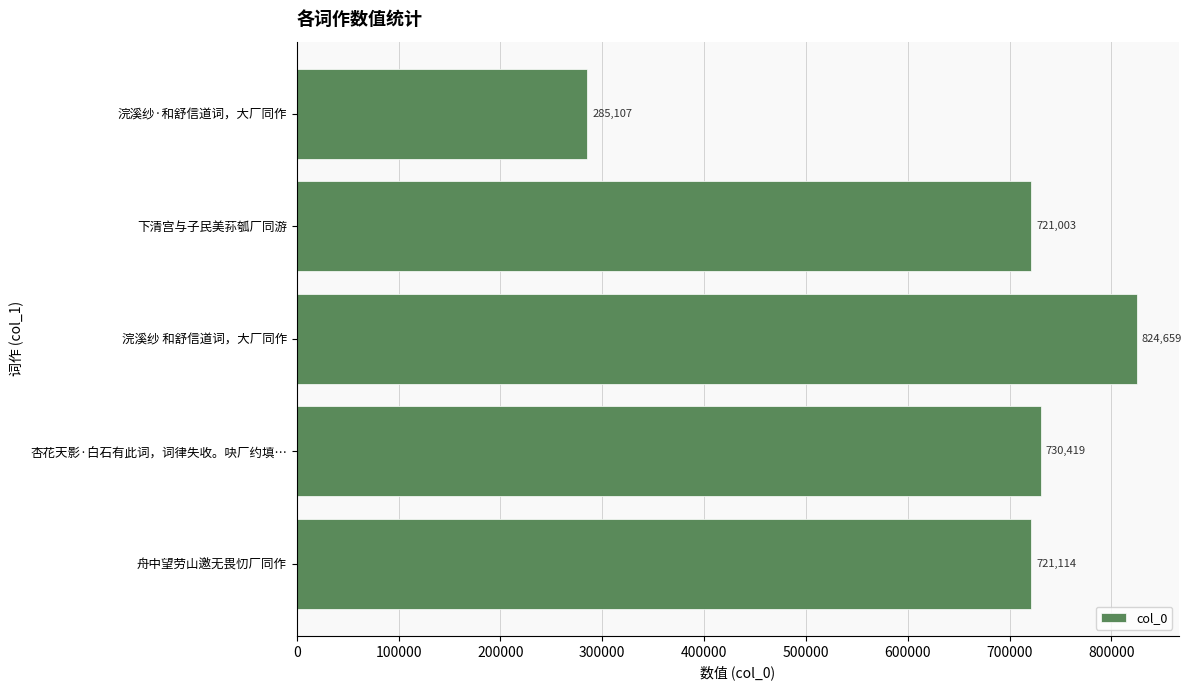

What is the sum of all values?

3282302